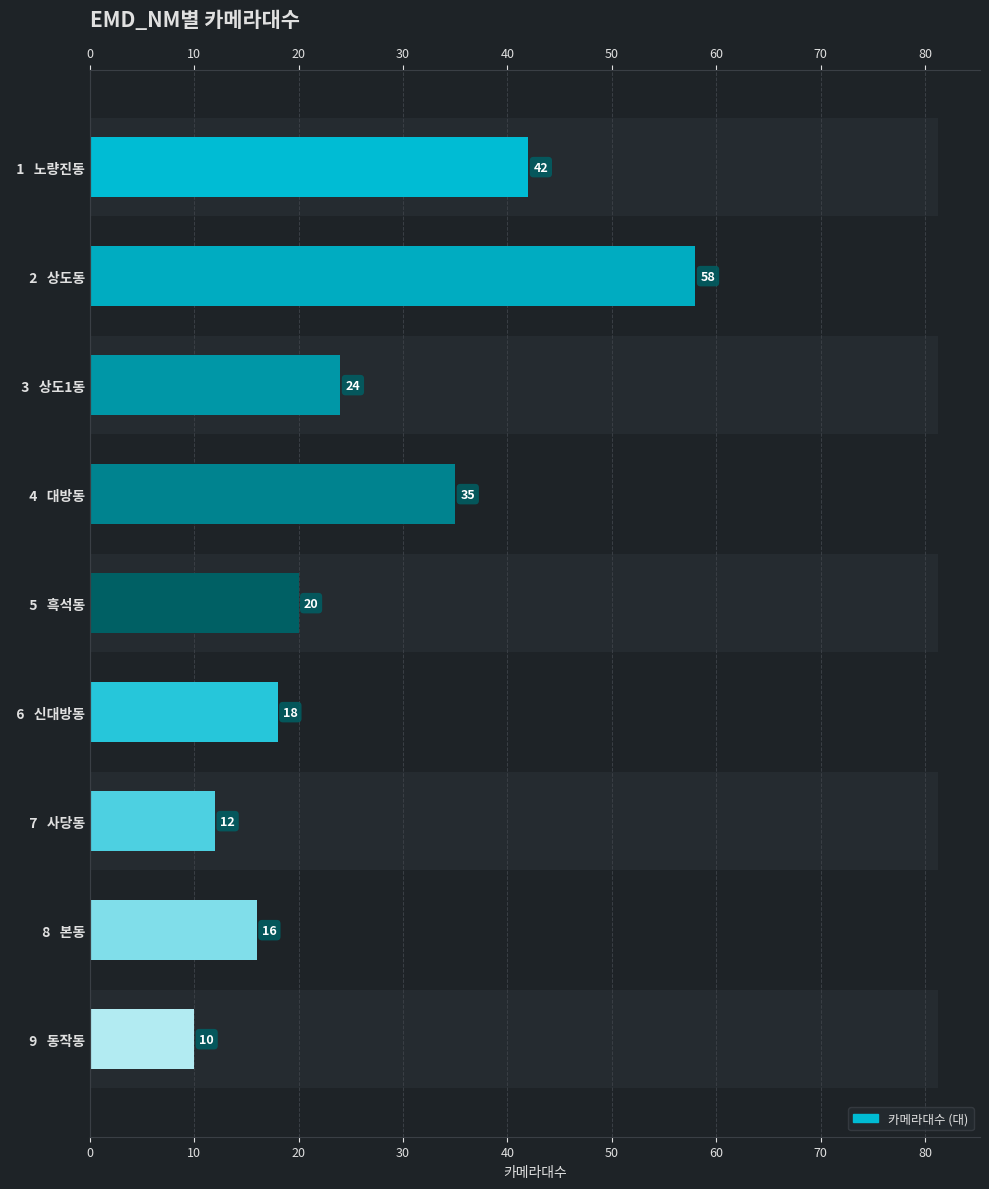

The value at 3 상도1동 is 24. True or false?

True